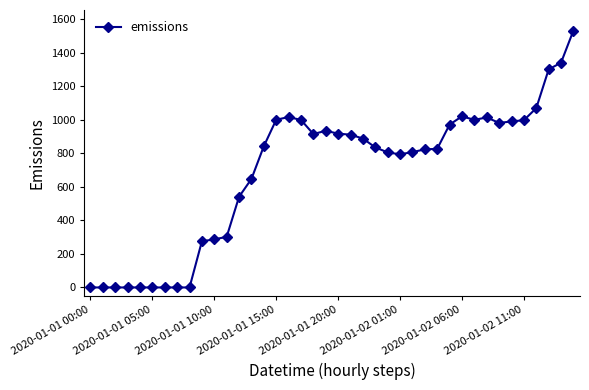

What is the average value?

689.0